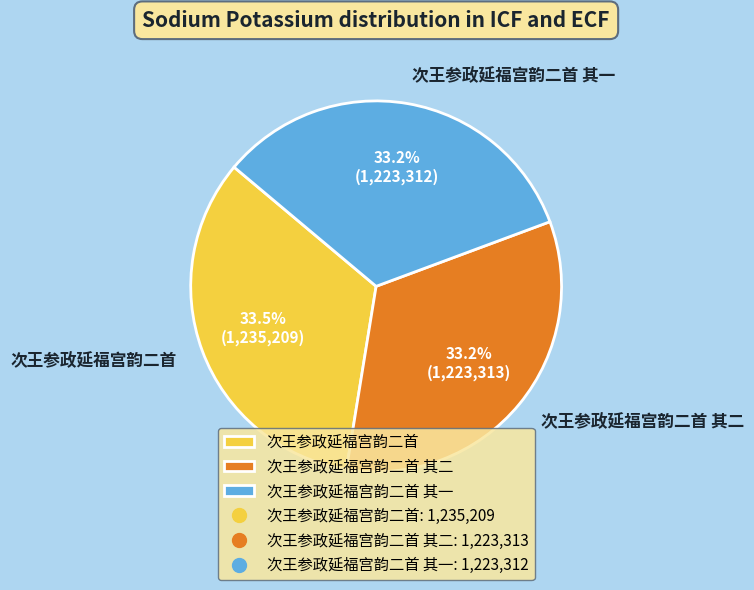

Combined, what portion of the pie is 次王参政延福宫韵二首 其一 and 次王参政延福宫韵二首 其二?

66.5%